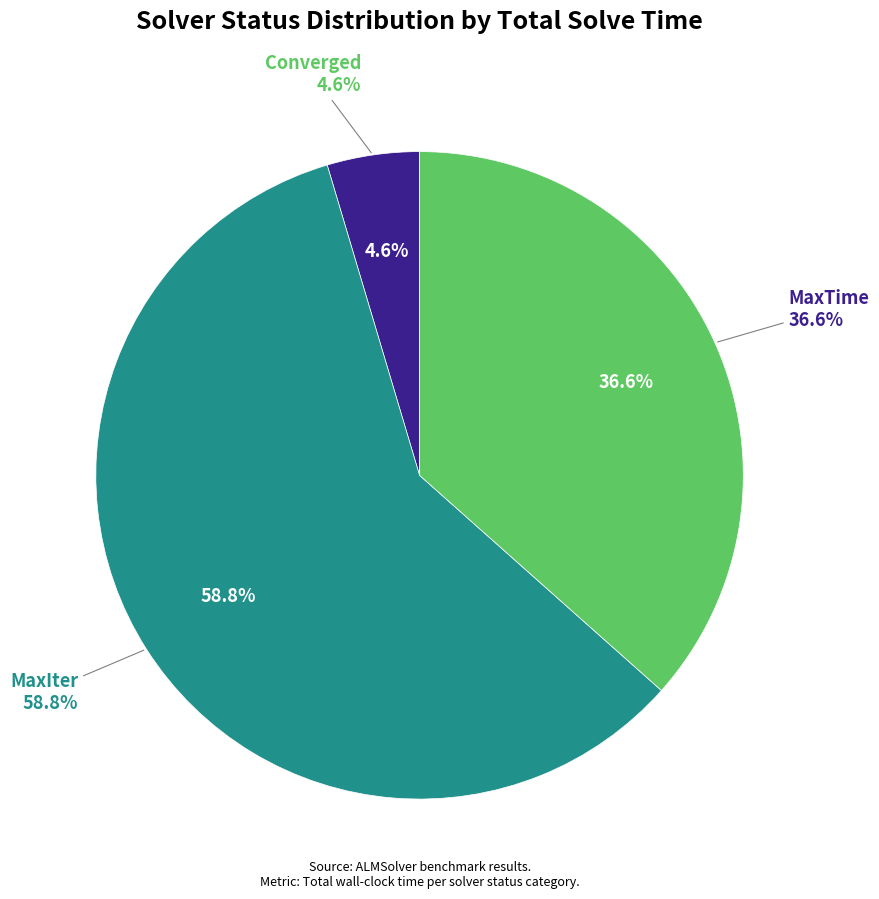

Which slice is the smallest?

Converged